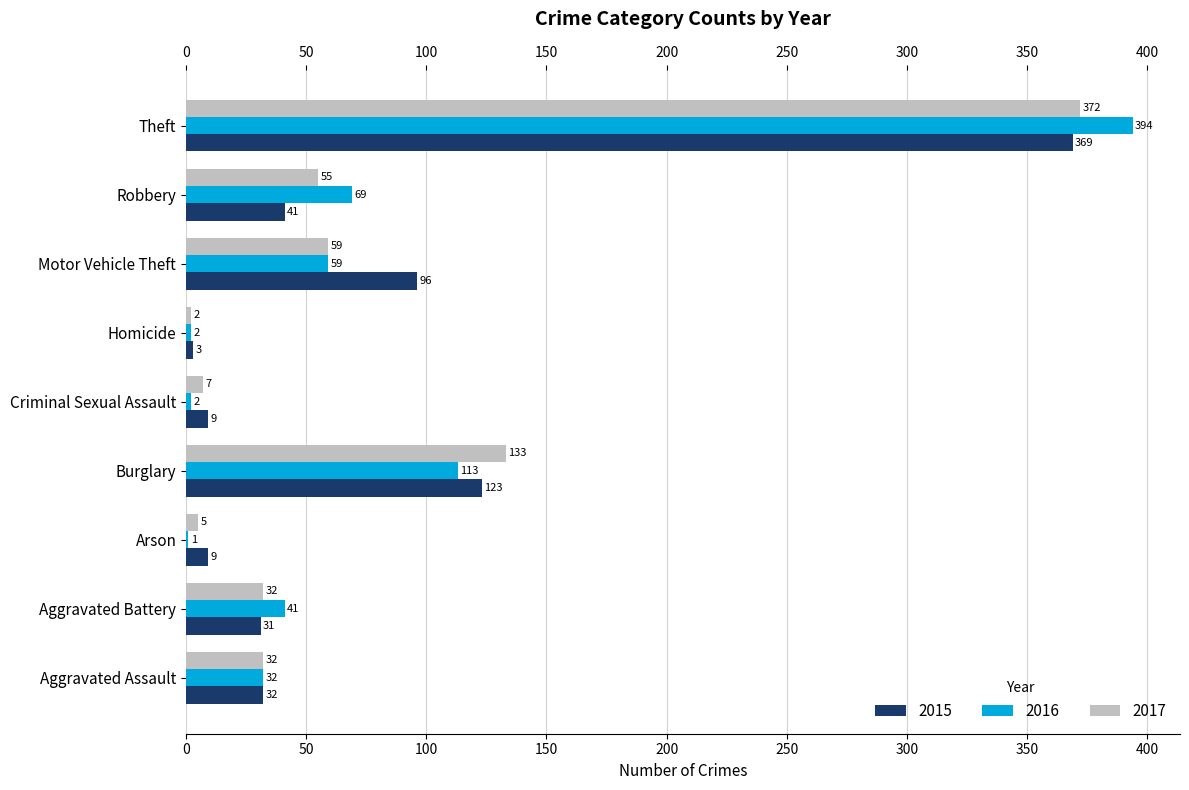

Which series changed the most between Homicide and Motor Vehicle Theft?

2015